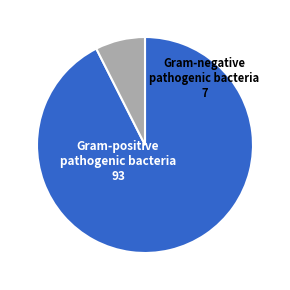

Combined, do Gram-negative pathogenic bacteria and Gram-positive pathogenic bacteria account for over 50%?

Yes